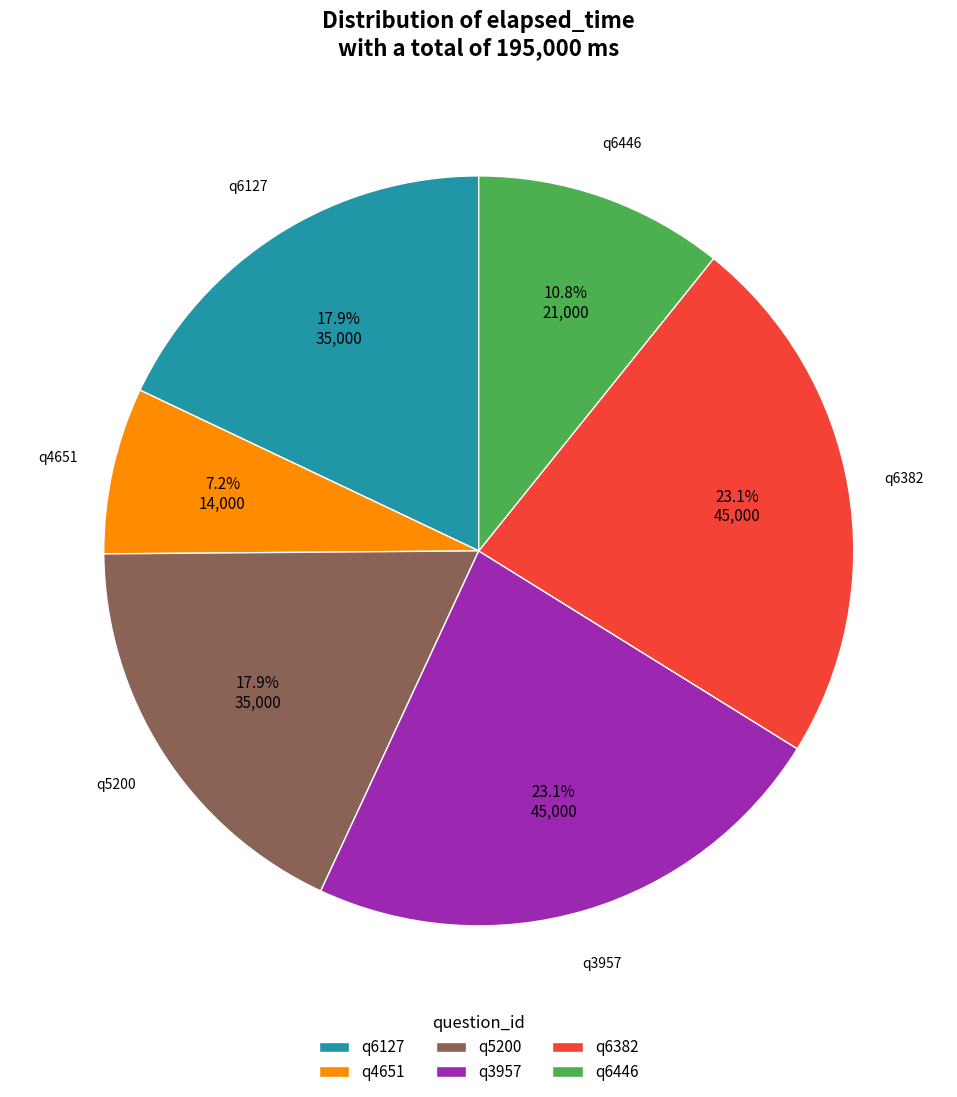

Is it true that q5200 is 18% of the pie?

True